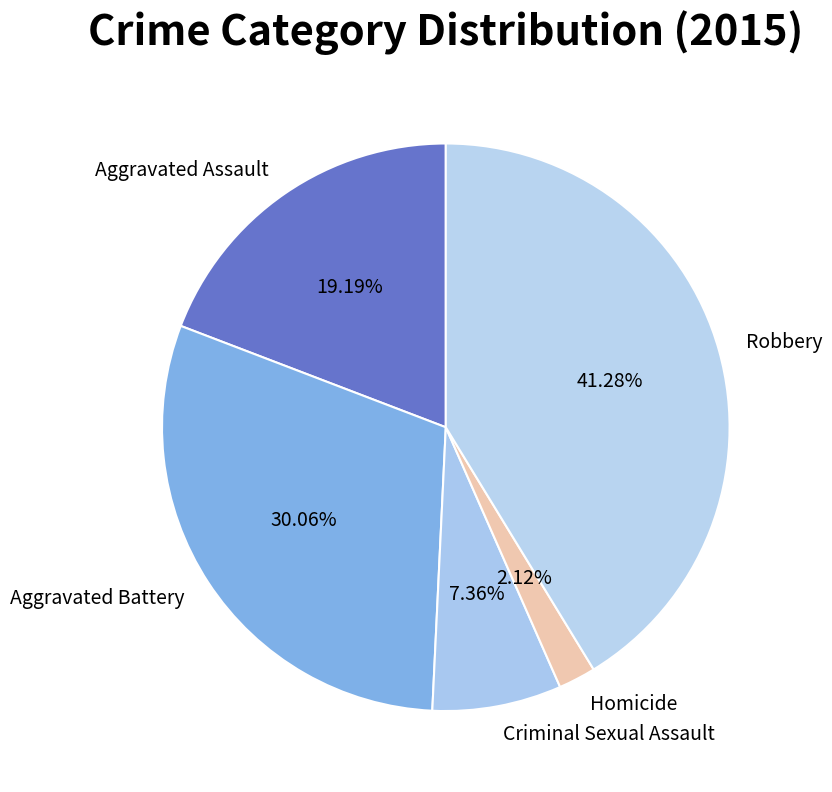

To the nearest percent, what portion does Robbery represent?

41%